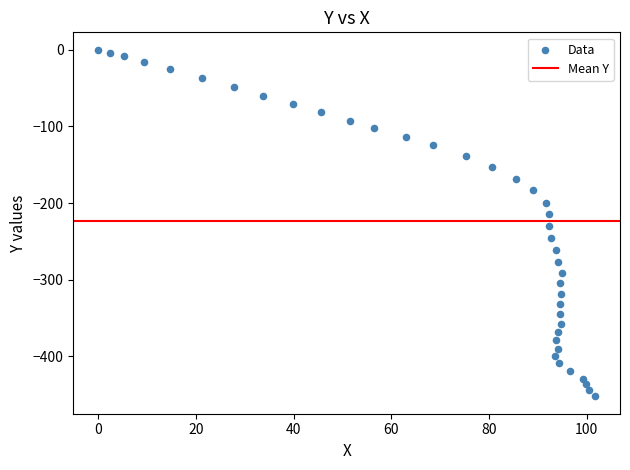

What is the range of X values (max minus min)?

101.7